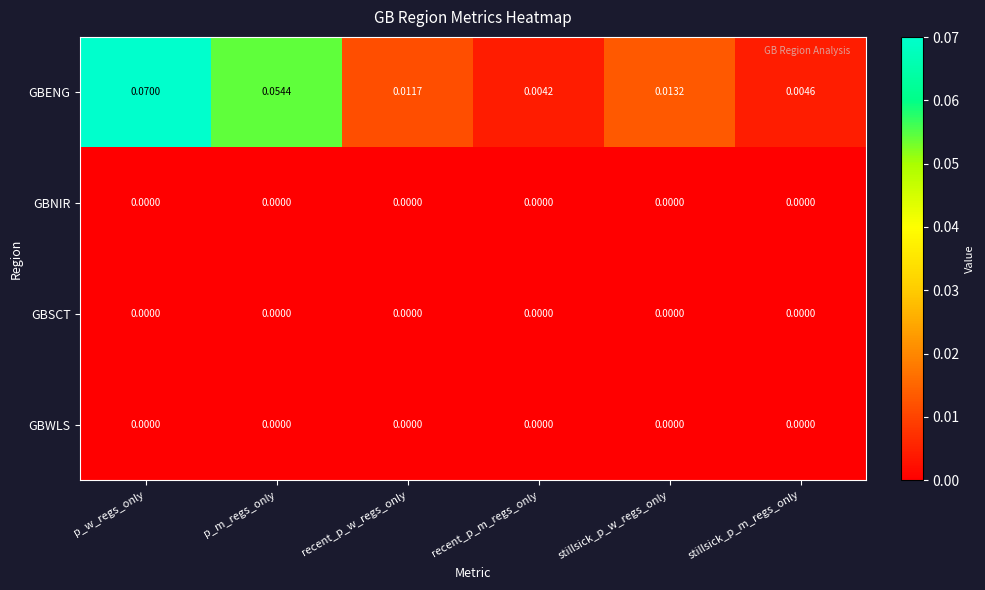

At how many categories does at least one series exceed 0?

6